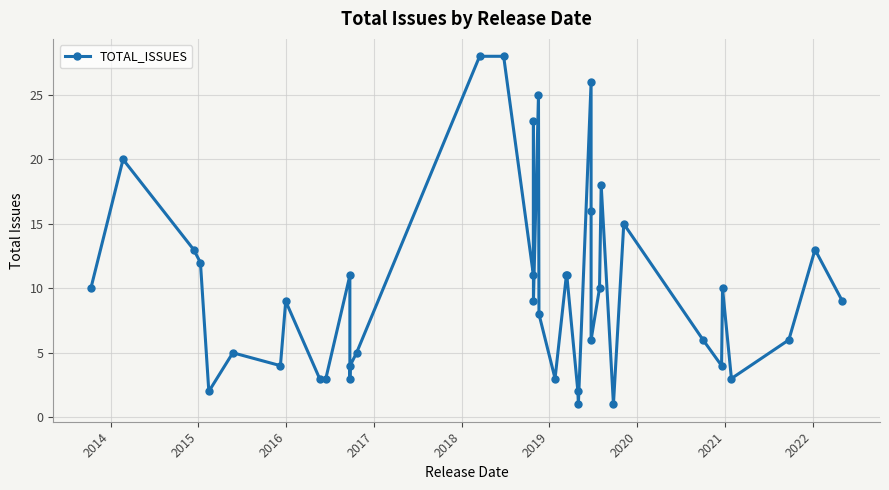

How many distinct data groups are displayed?

1